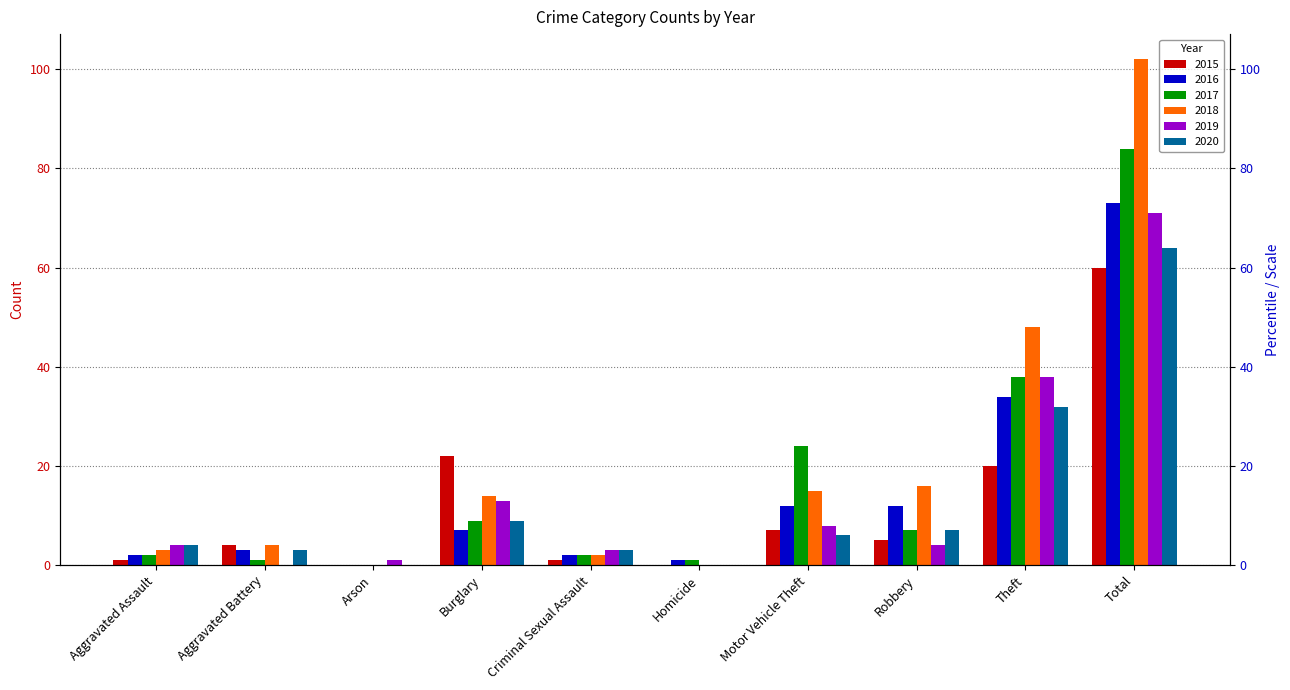

The value of 2015 at Aggravated Battery is 4. True or false?

True